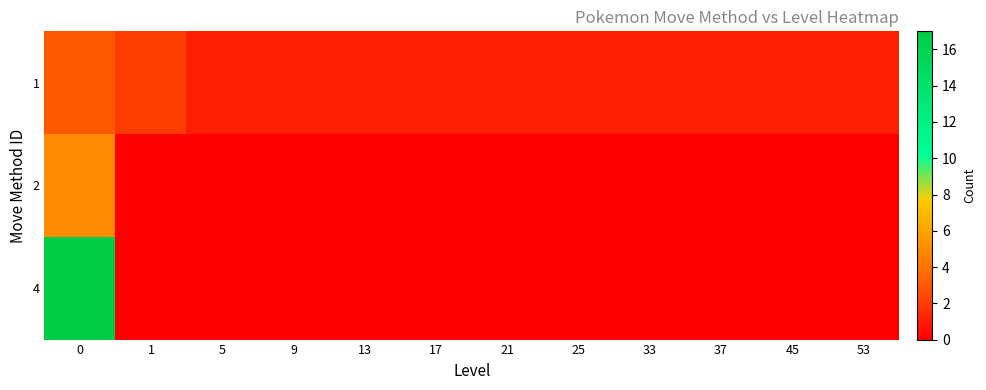

Reading left to right, list all the values displayed in this chart.

1: 0=3	1=2	5=1	9=1	13=1	17=1	21=1	25=1	33=1	37=1	45=1	53=1
2: 0=5	1=0	5=0	9=0	13=0	17=0	21=0	25=0	33=0	37=0	45=0	53=0
4: 0=17	1=0	5=0	9=0	13=0	17=0	21=0	25=0	33=0	37=0	45=0	53=0